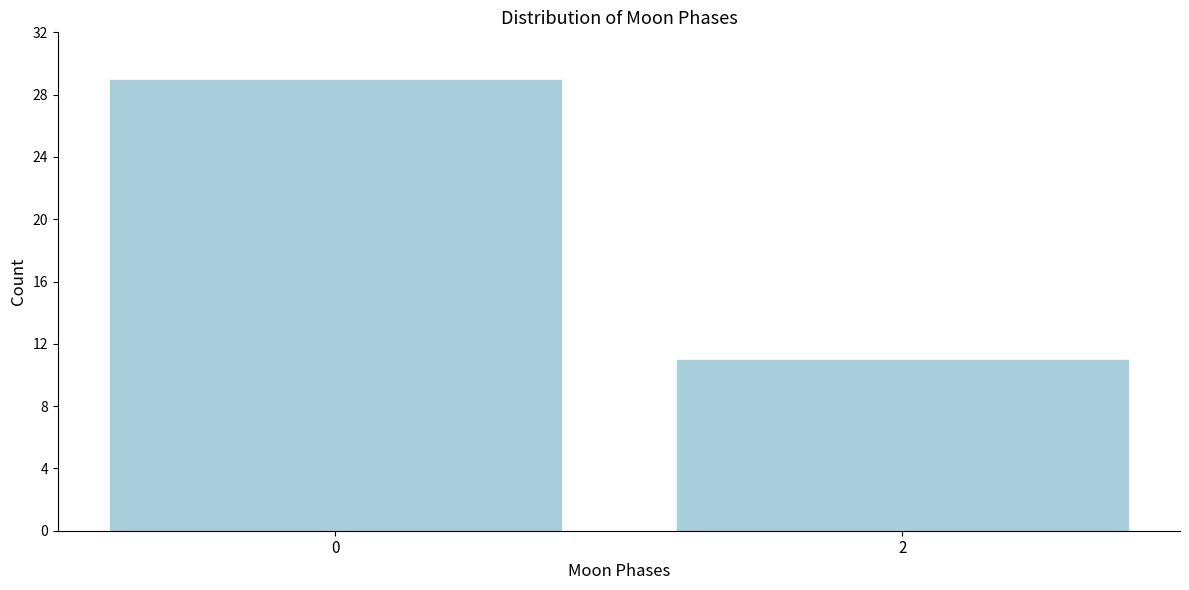

Reading left to right, what are all the values shown in this chart?

29	11